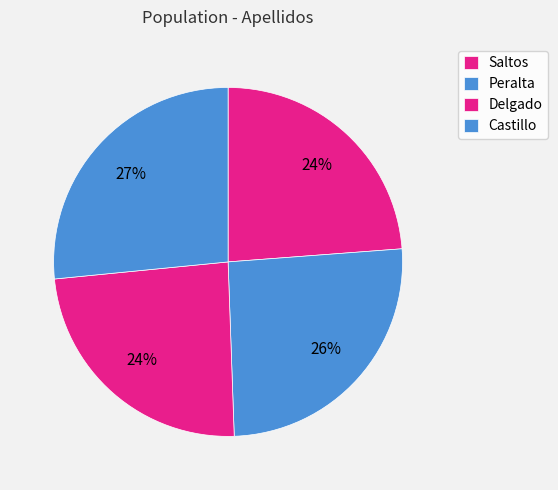

Count the number of slices in the pie.

4